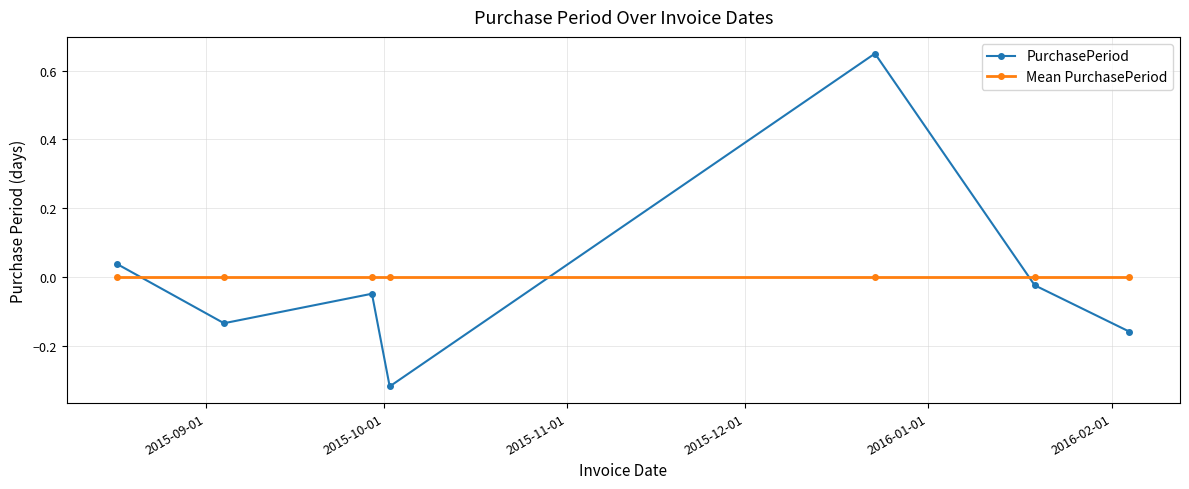

Which series ends up on top after the final intersection of PurchasePeriod and Mean PurchasePeriod?

Mean PurchasePeriod